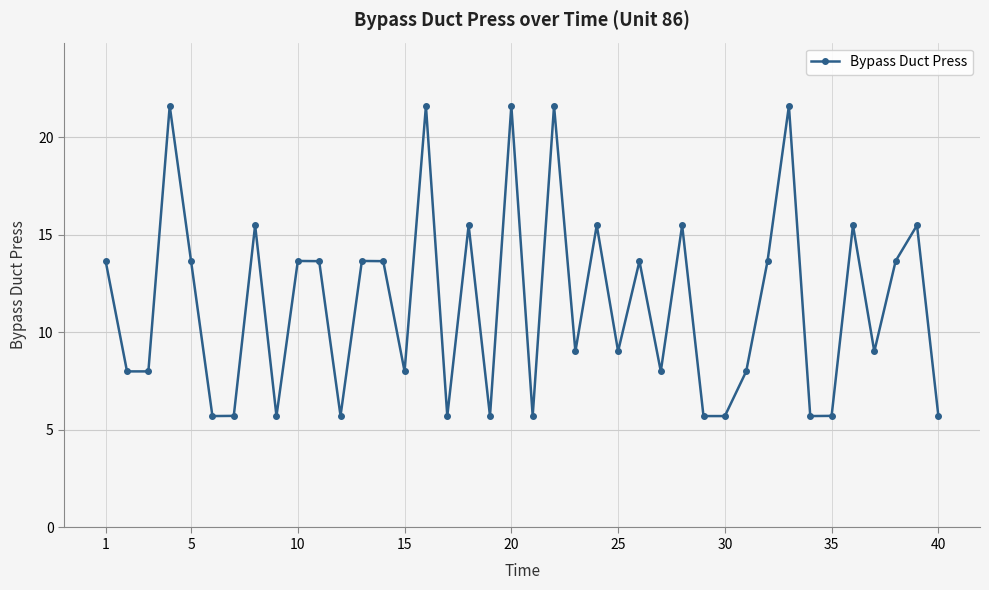

What is the greatest value displayed?

21.6